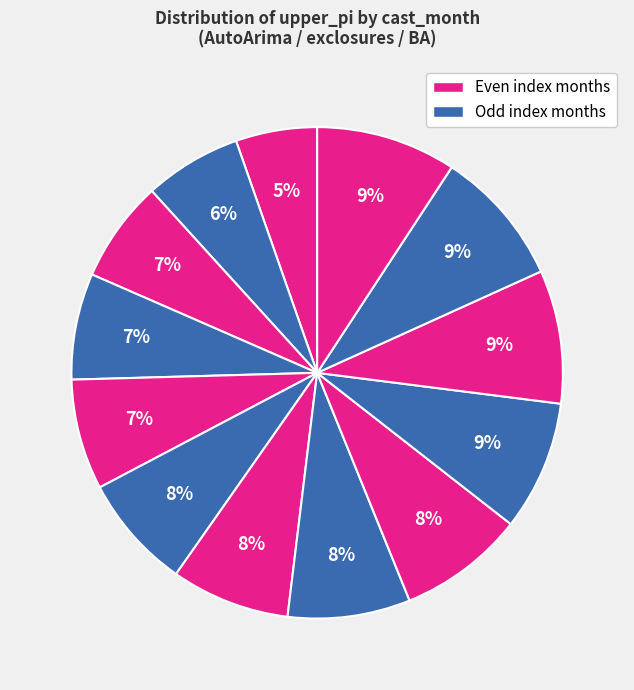

Count the number of slices in the pie.

13